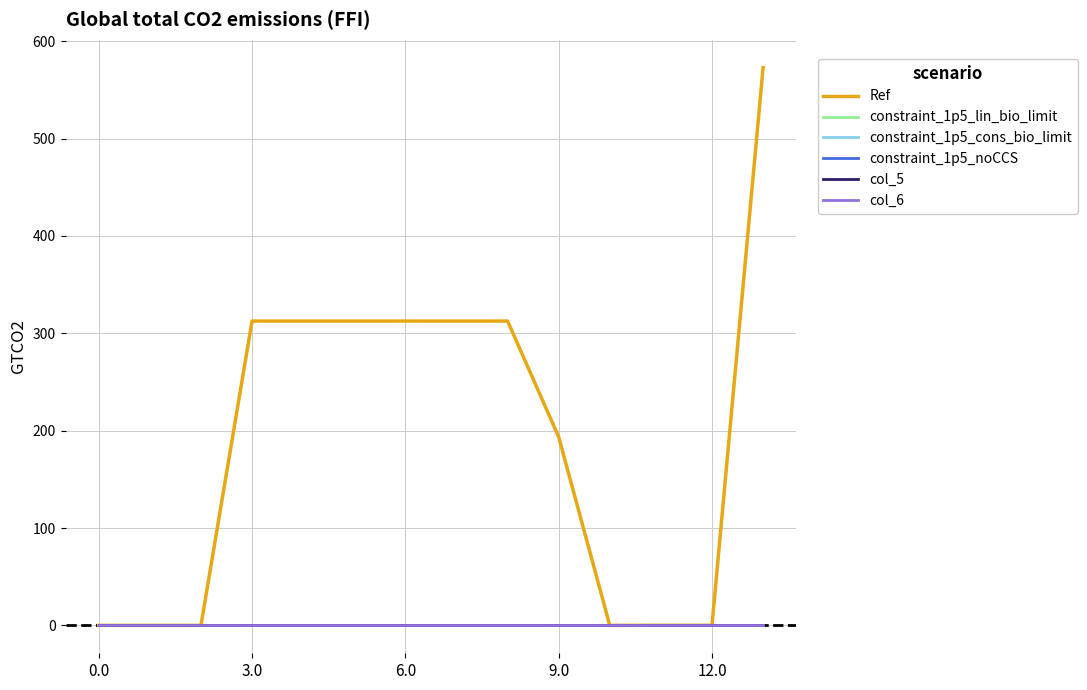

Does the chart display data point markers on the line(s)?

No